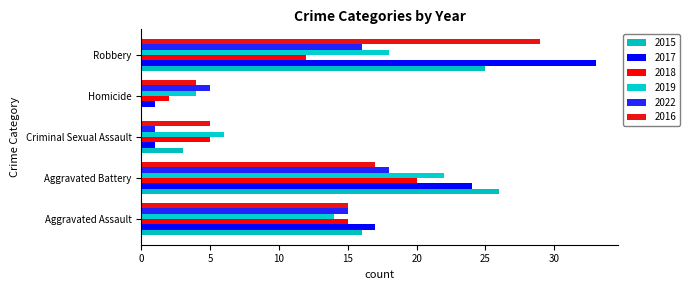

At which label does 2016 first exceed 15?

Aggravated Battery